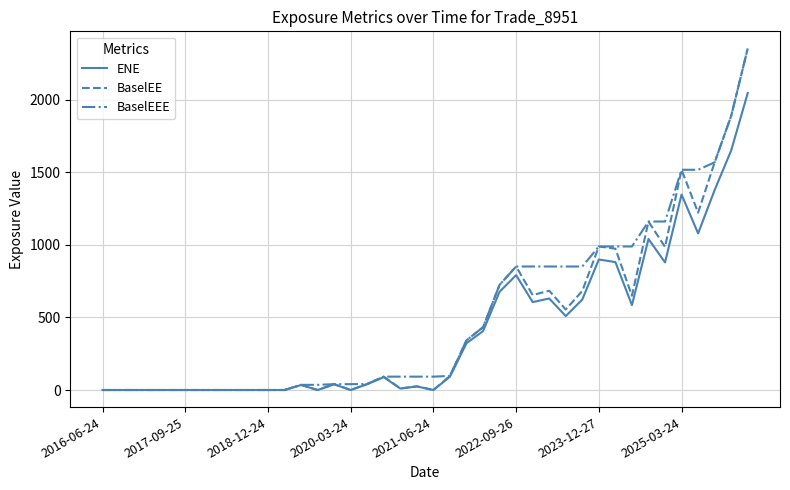

What are all the series names shown in the legend?

ENE, BaselEE, BaselEEE